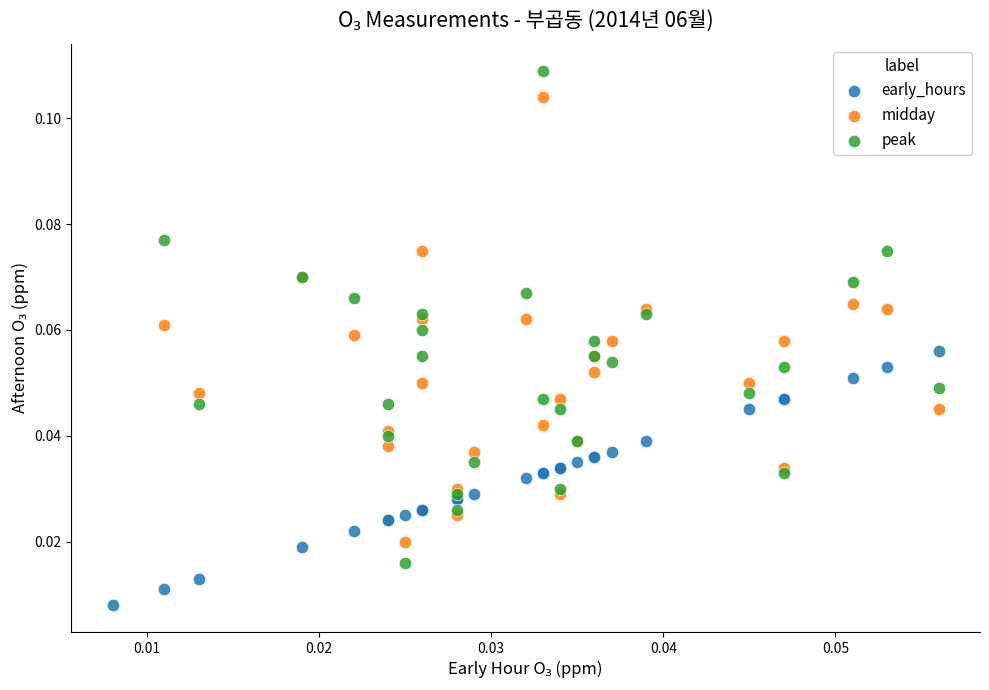

What are all the series names shown in the legend?

early_hours, midday, peak